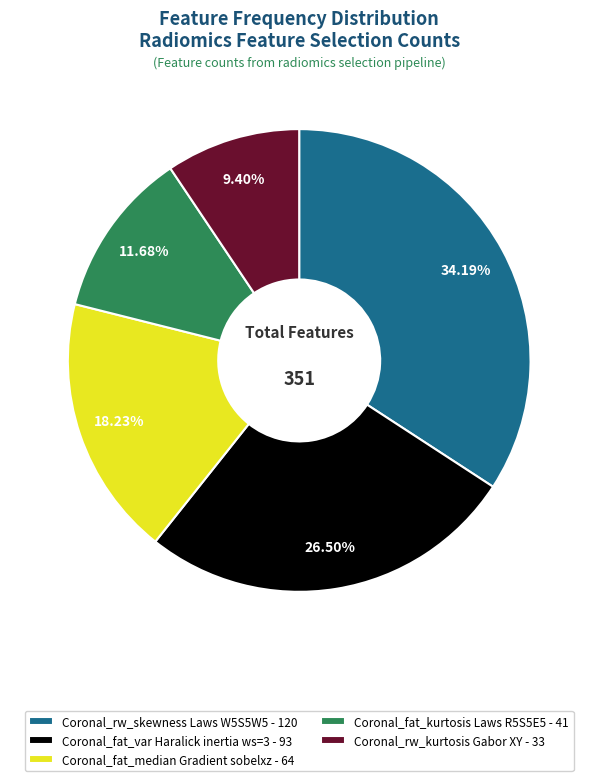

Between Coronal_rw_skewness Laws W5S5W5 - 120 and Coronal_fat_kurtosis Laws R5S5E5 - 41, which is larger?

Coronal_rw_skewness Laws W5S5W5 - 120